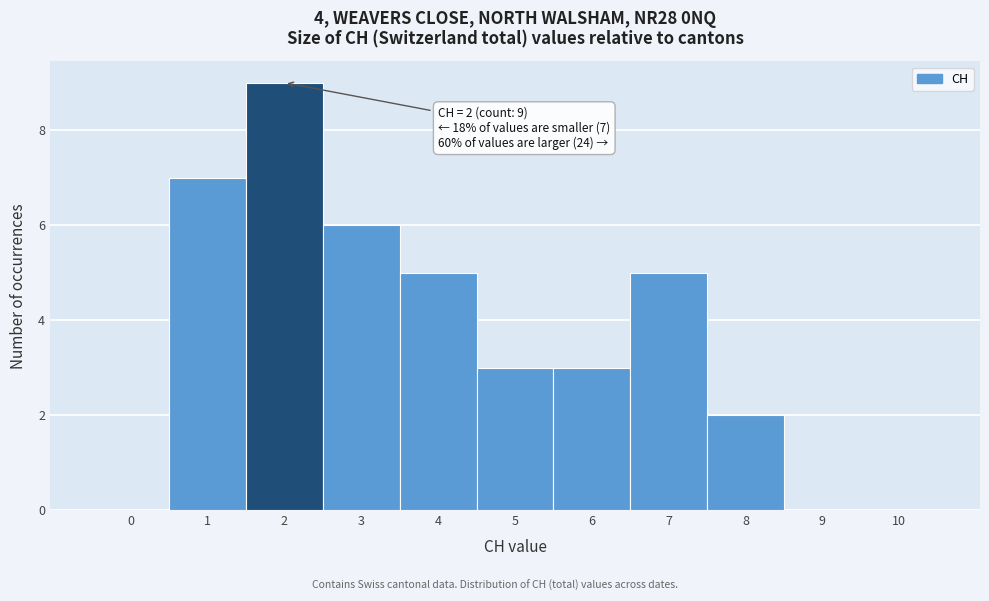

Reading left to right, what are all the values shown in this chart?

0=0	1=7	2=9	3=6	4=5	5=3	6=3	7=5	8=2	9=0	10=0